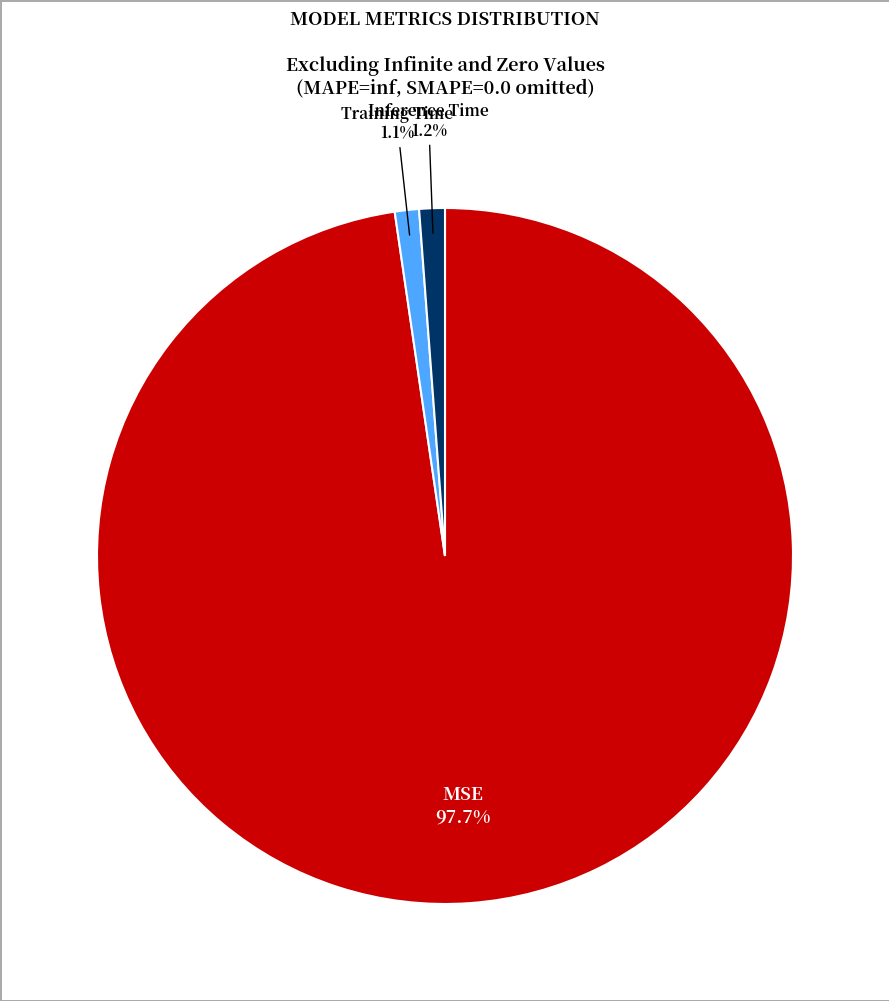

Count the number of slices in the pie.

3